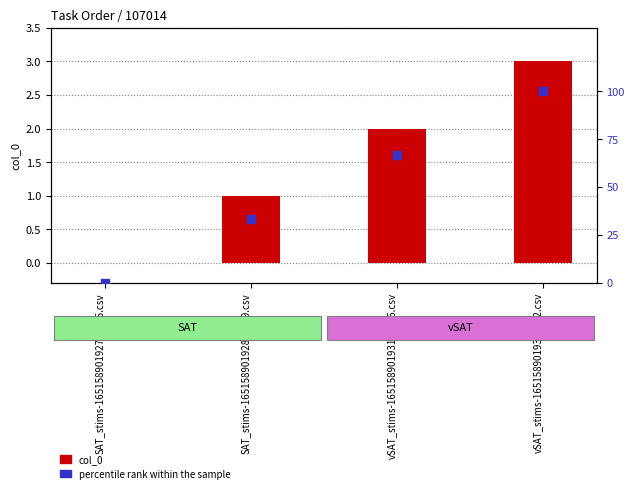

At how many categories does at least one series exceed 48?

2